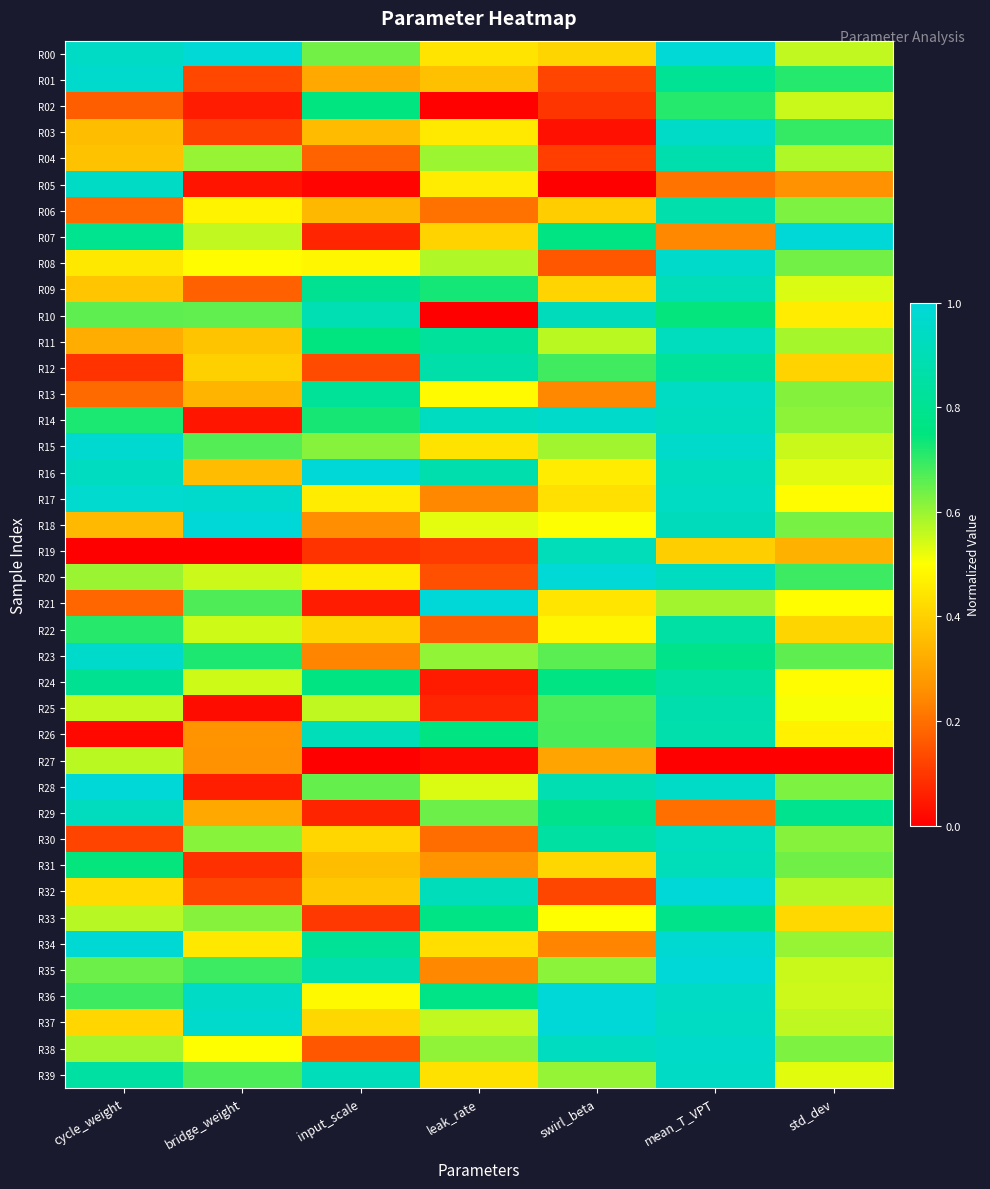

What is the spread (max minus min) of values at cycle_weight?

1.0